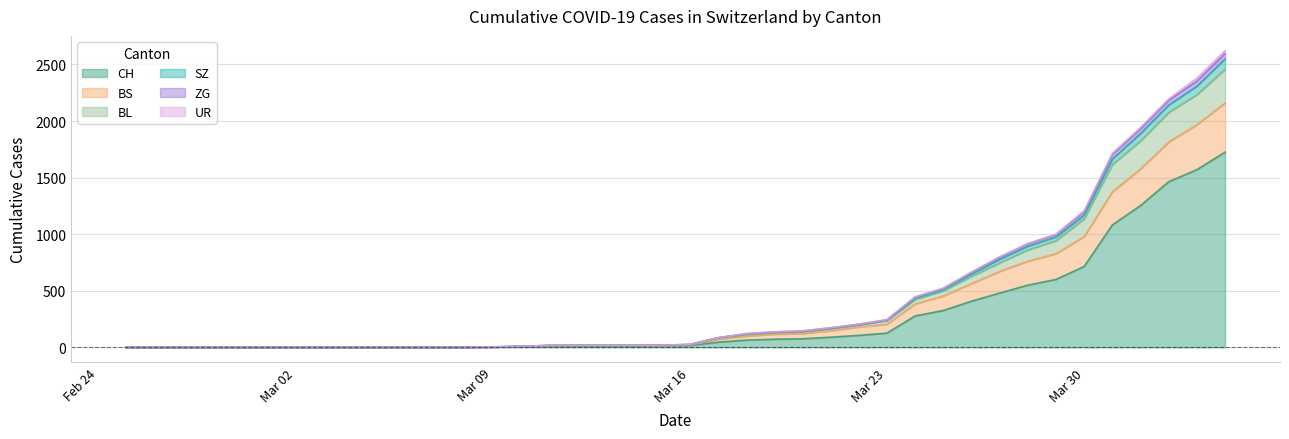

What is the label of the 16th point from the left?

2020-03-11